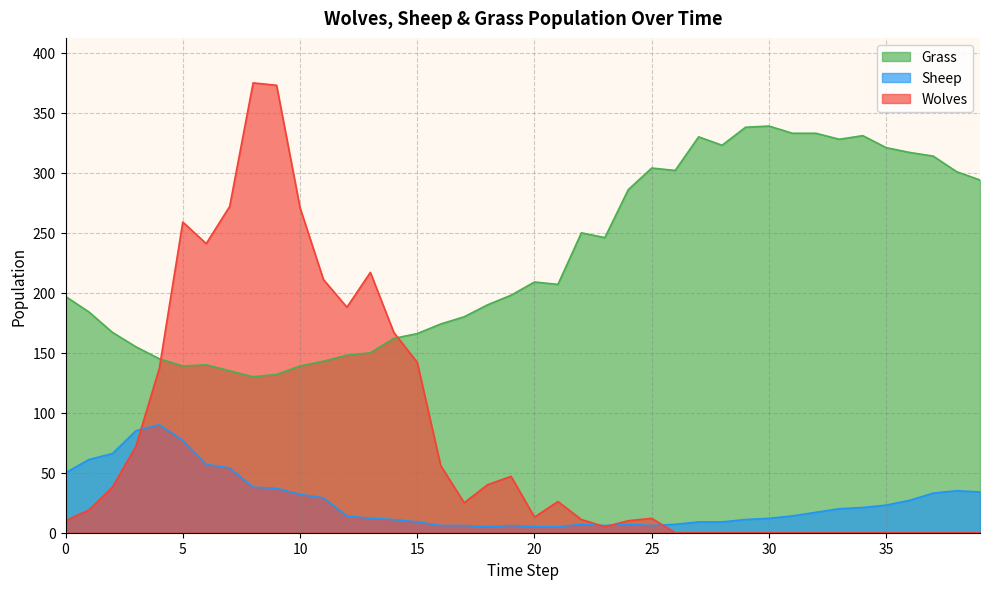

True or false: Sheep has a value of 64 at 9.

False